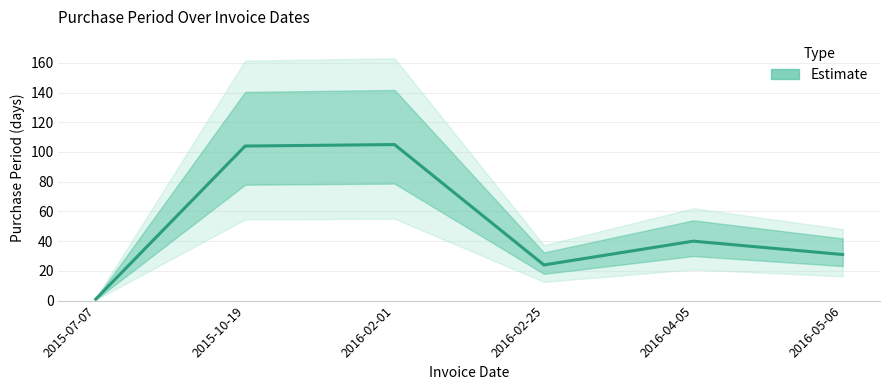

What is the change in value from 2015-10-19 to 2016-02-01?

+1